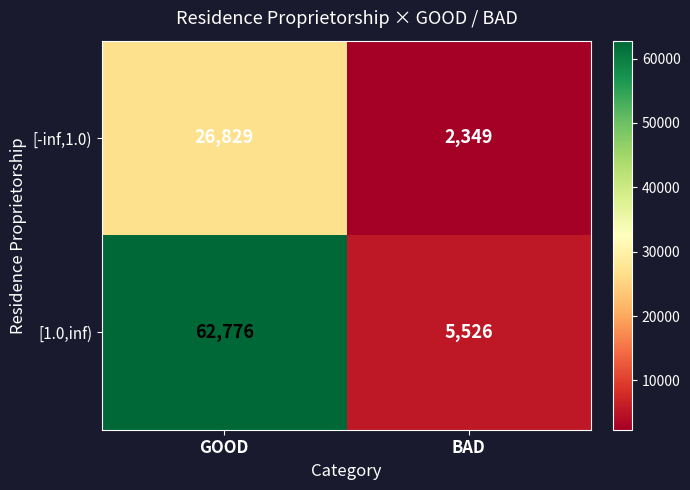

What value does the [1.0,inf) series have at BAD?

5526